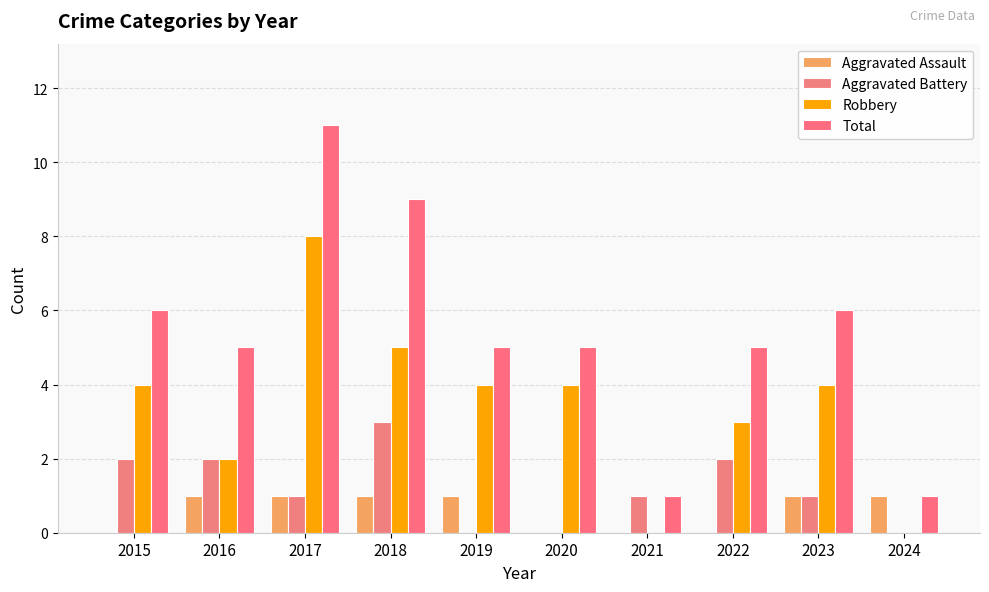

Which has a higher value, 2020 or 2021?

2020